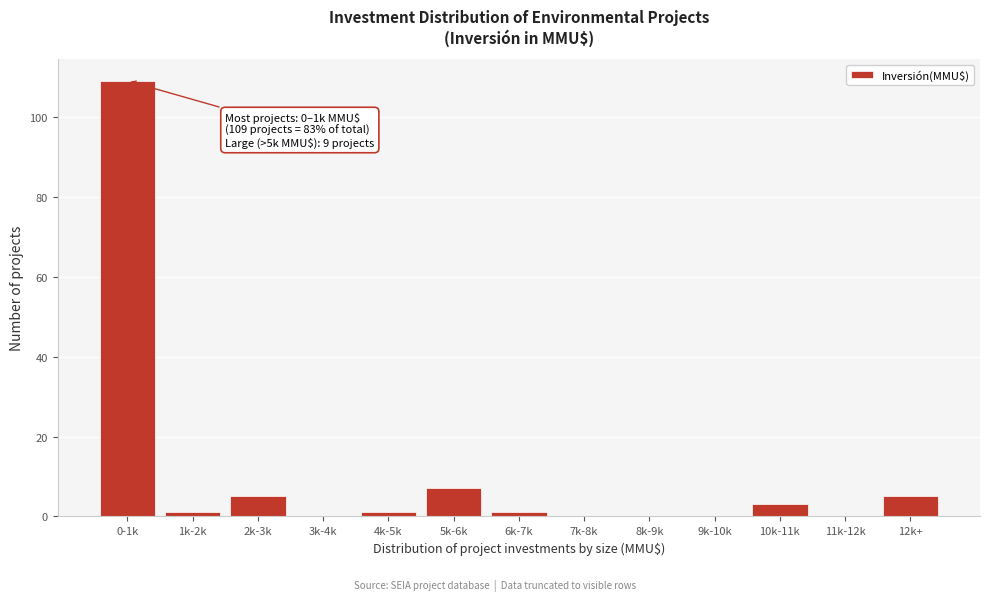

Reading left to right, list all the values displayed in this chart.

0-1k=109	1k-2k=1	2k-3k=5	3k-4k=0	4k-5k=1	5k-6k=7	6k-7k=1	7k-8k=0	8k-9k=0	9k-10k=0	10k-11k=3	11k-12k=0	12k+=5